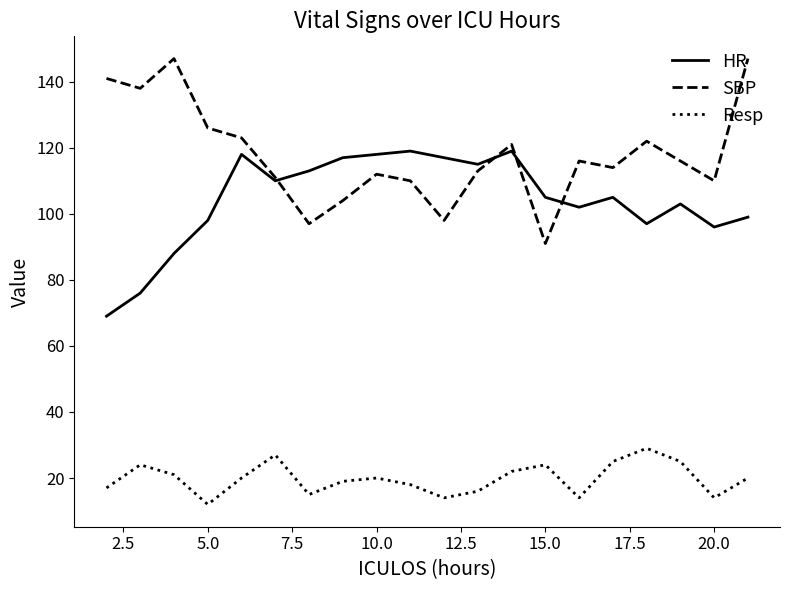

True or false: Resp and HR intersect in this chart.

False